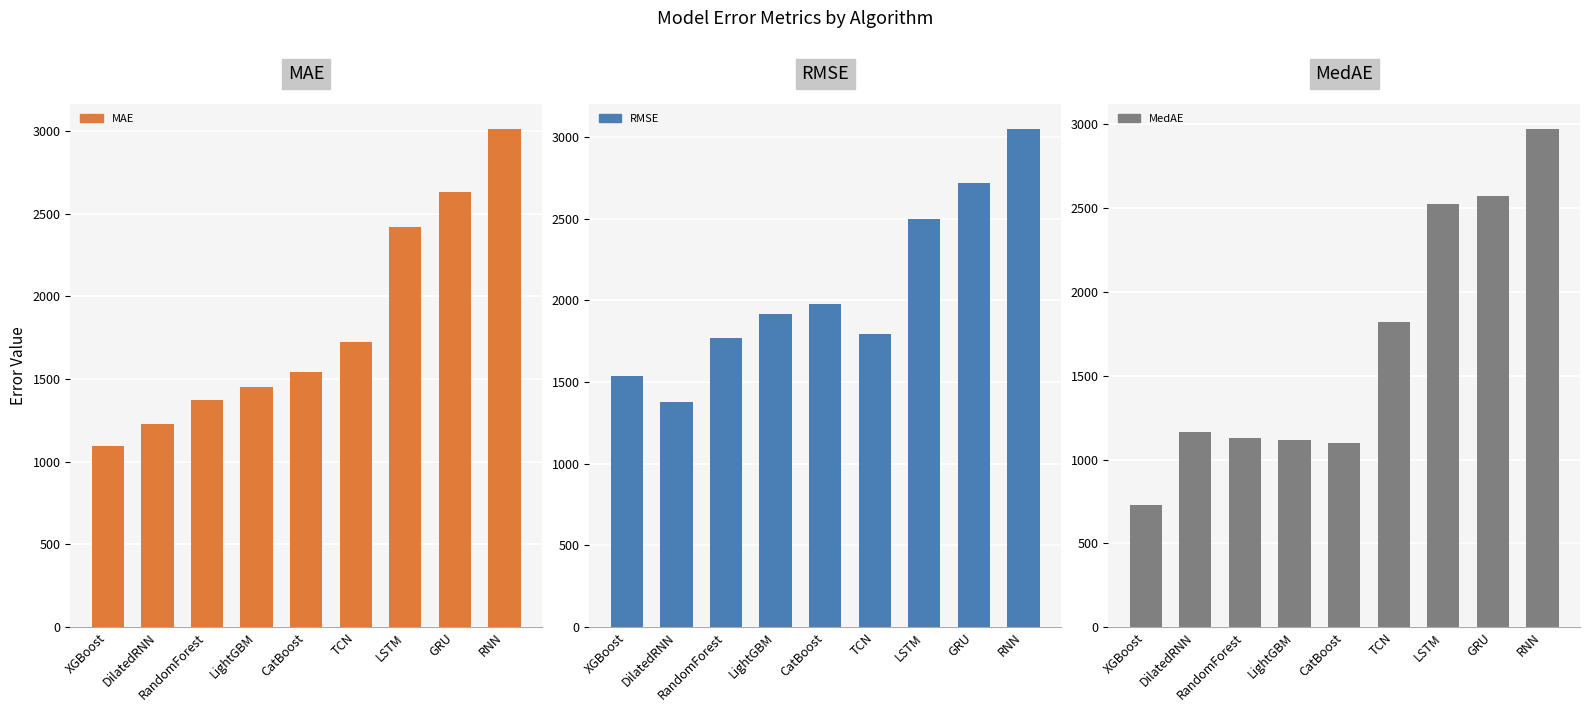

Which series has the largest total across all categories?

RMSE